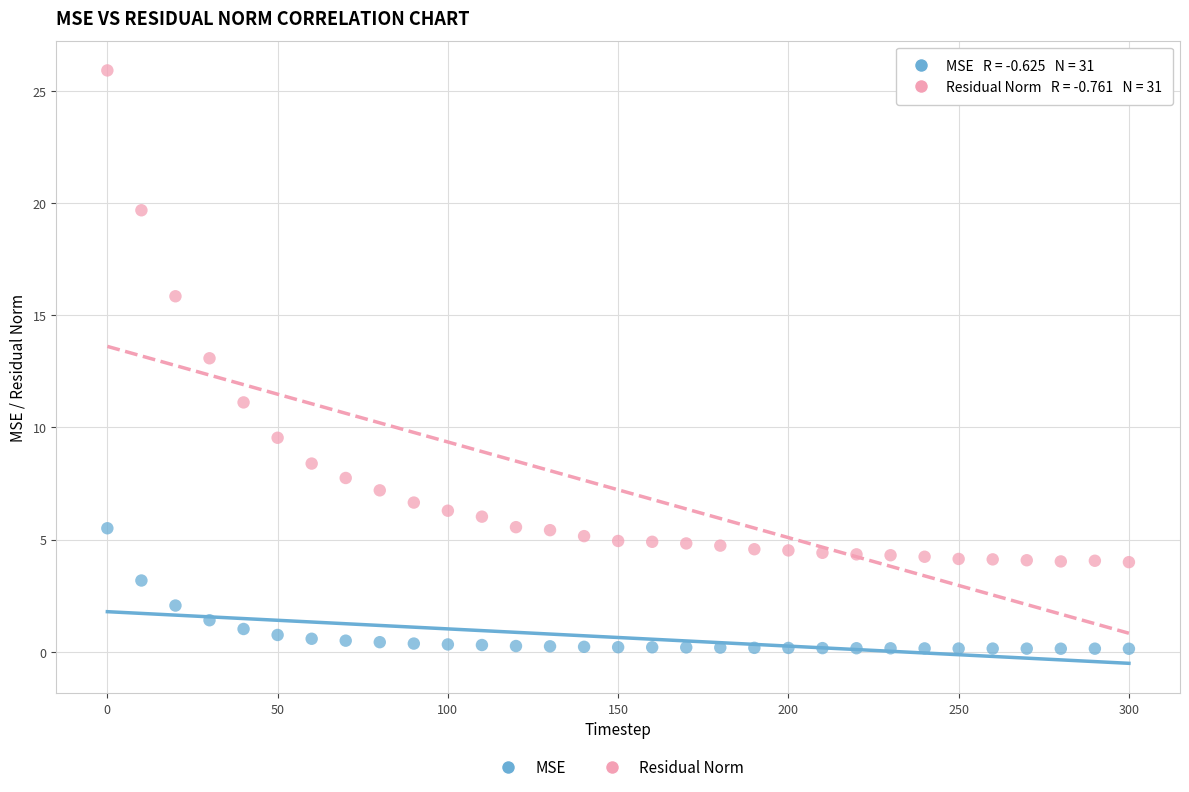

In the Residual Norm series, what Y value is closest to 14?

13.1